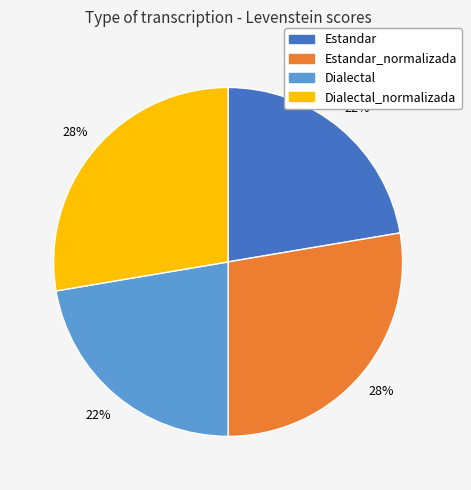

True or false: Estandar_normalizada accounts for 28% of the total.

True